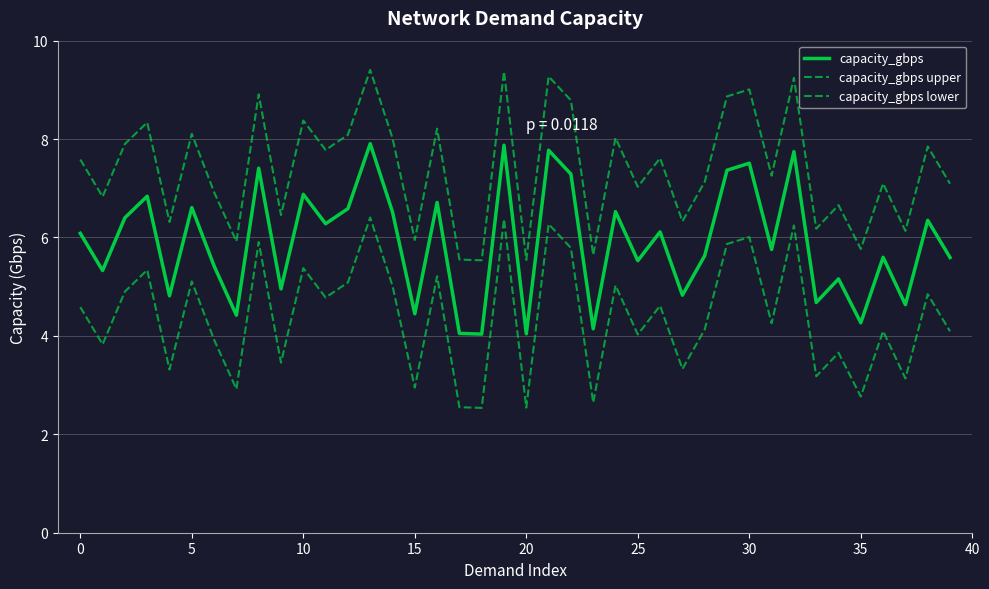

Does the chart display data point markers on the line(s)?

No